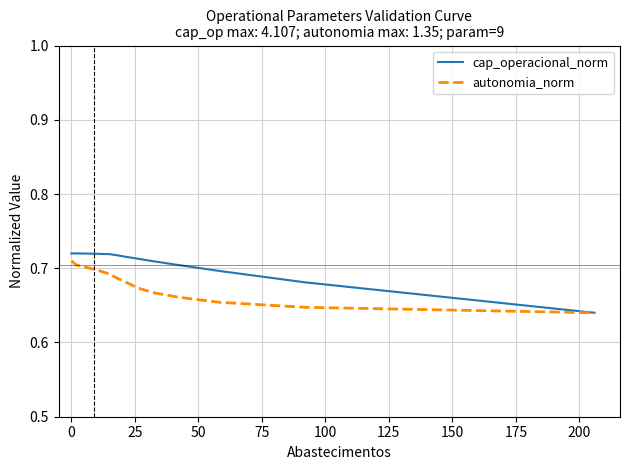

List the series in order of their peak value, lowest first.

autonomia_norm, cap_operacional_norm